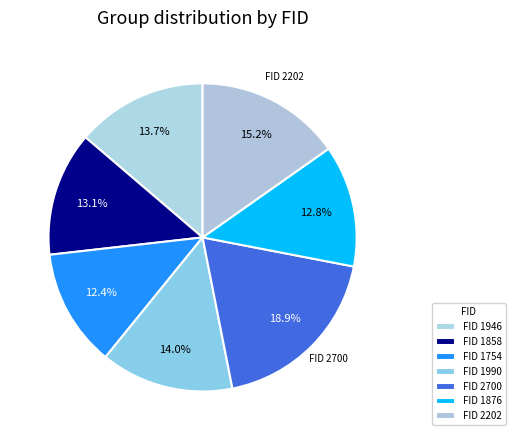

To the nearest percent, what is the difference between the largest and smallest slice percentages?

7%